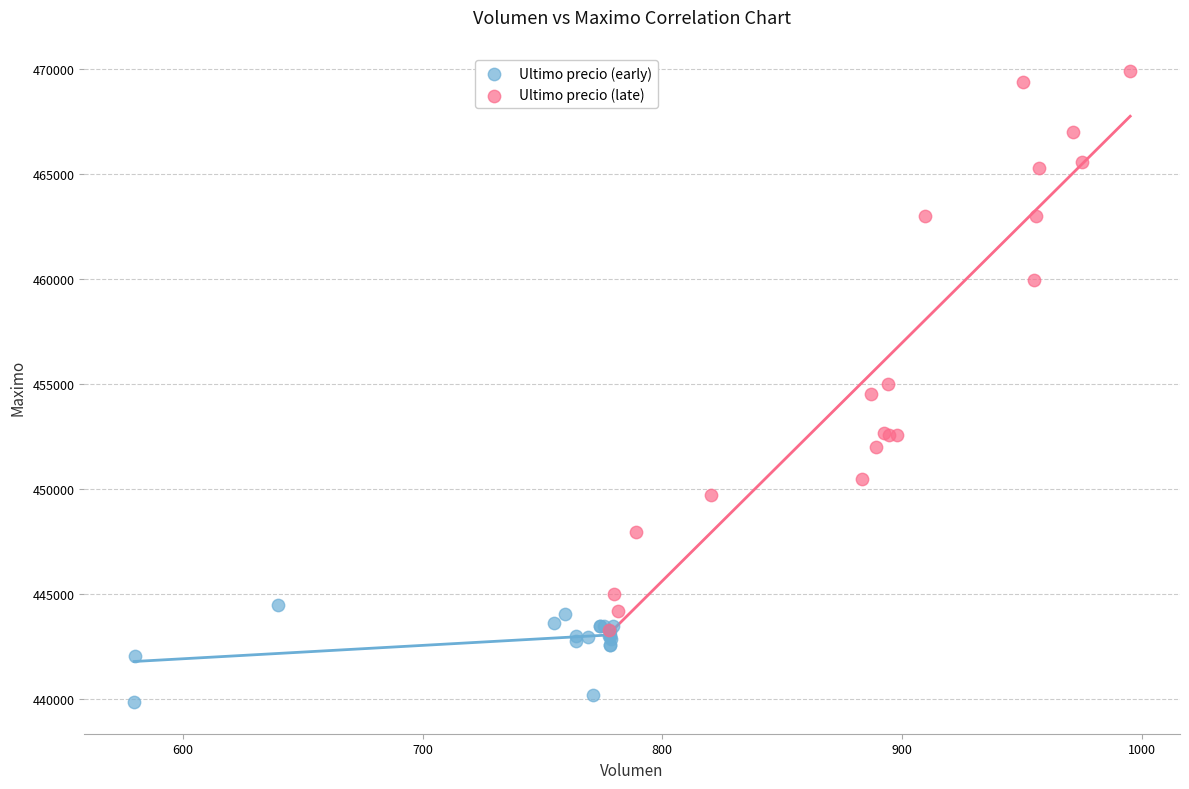

What are all the series names shown in the legend?

Ultimo precio (early), Ultimo precio (late)